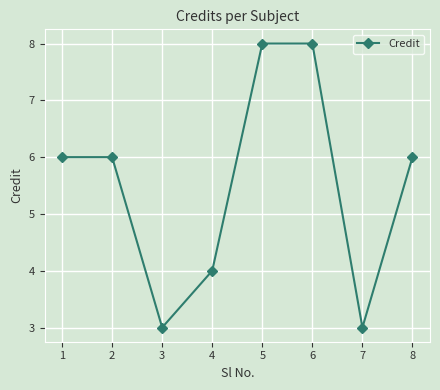

What is the smallest value displayed?

3